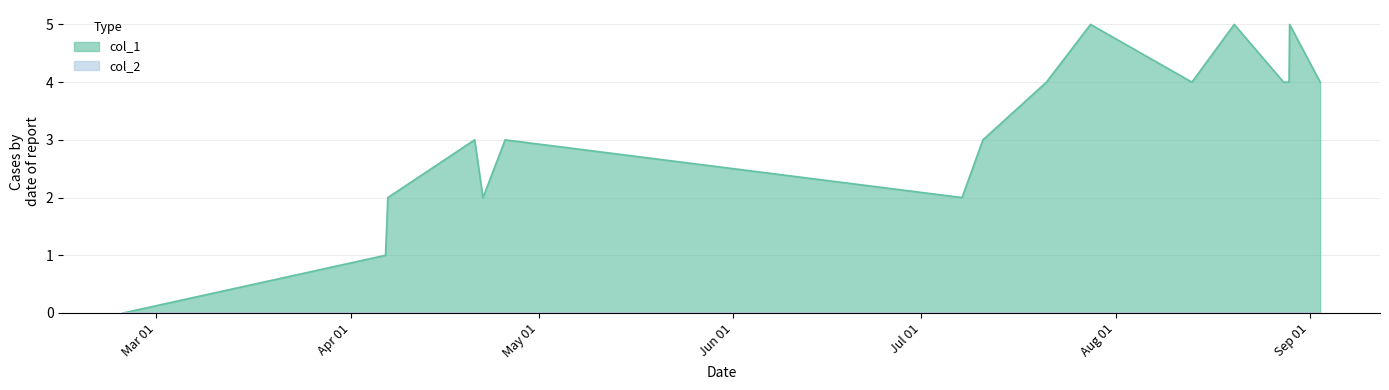

Which series has the widest spread of values?

col_1